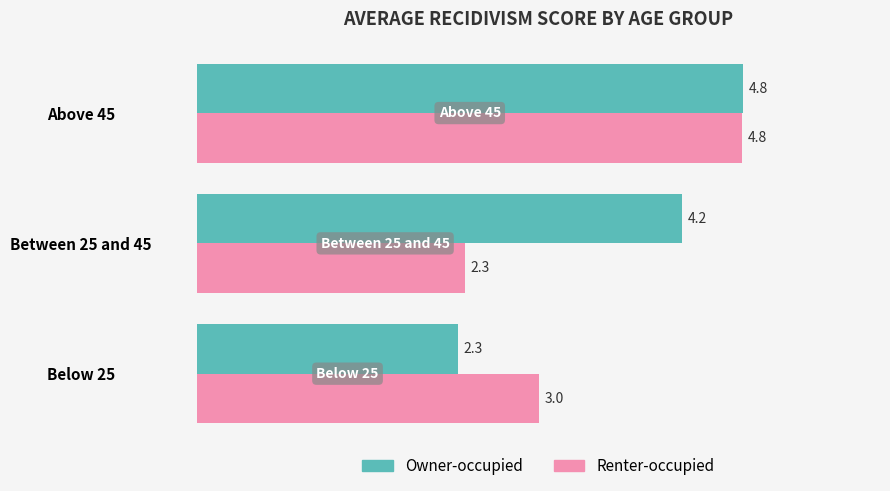

List the series in order of their overall mean, highest first.

Owner-occupied, Renter-occupied